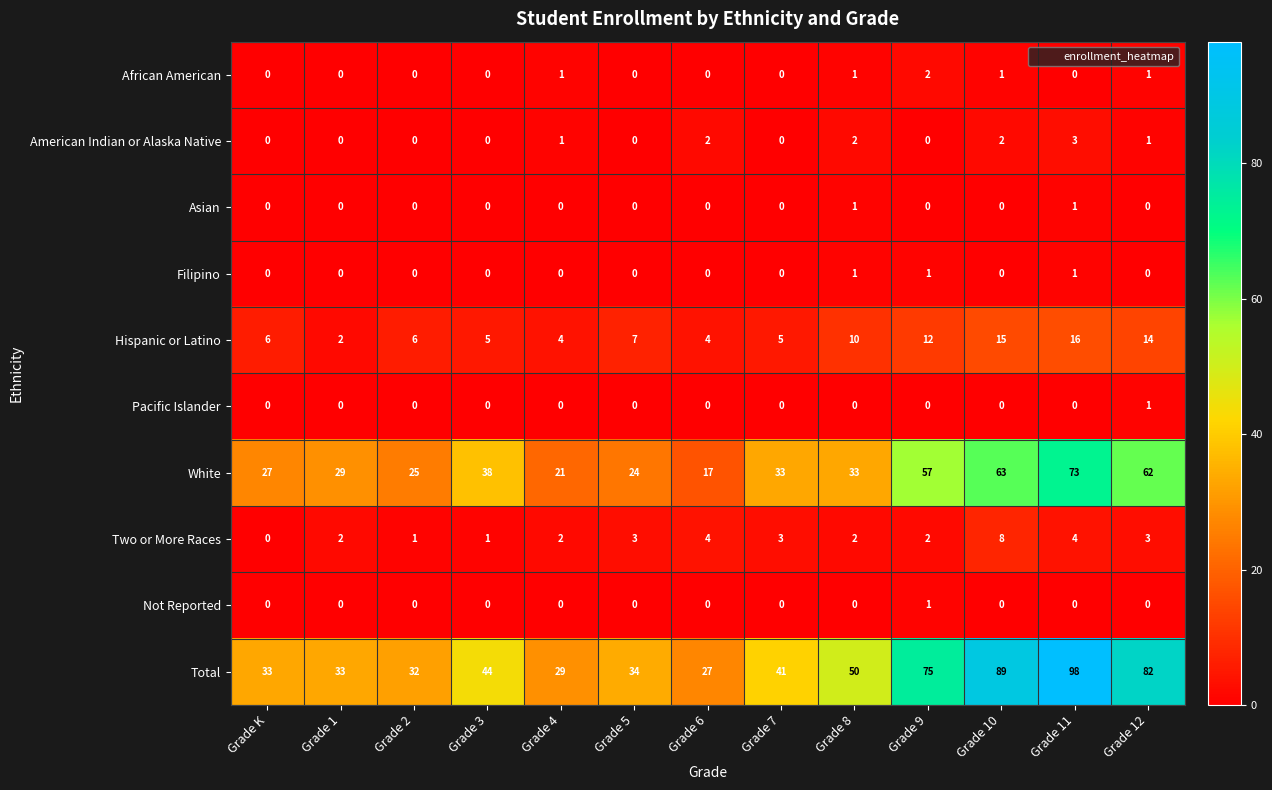

The Hispanic or Latino series shows 2 at Grade 1. True or false?

True